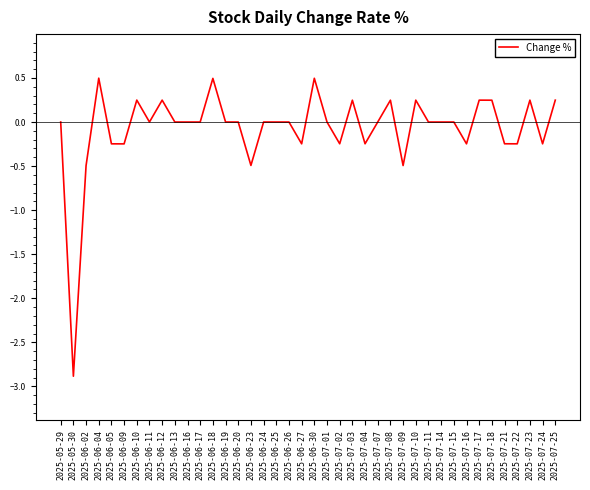

True or false: there are more than 2 points higher than both neighbors.

True